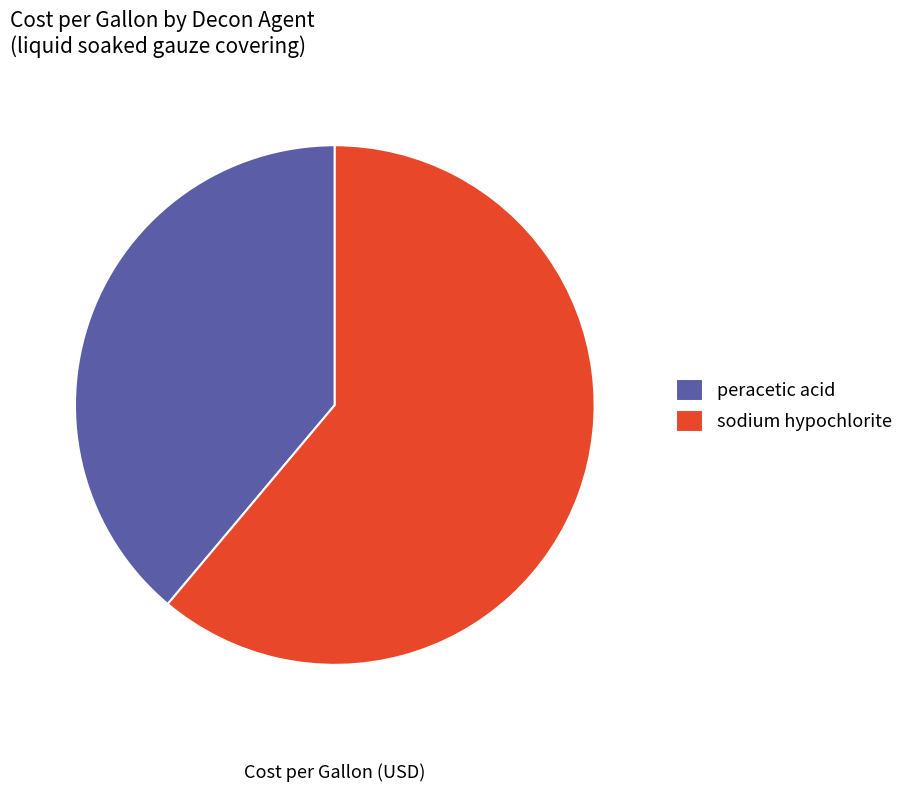

Rank the categories by value from highest to lowest.

sodium hypochlorite, peracetic acid